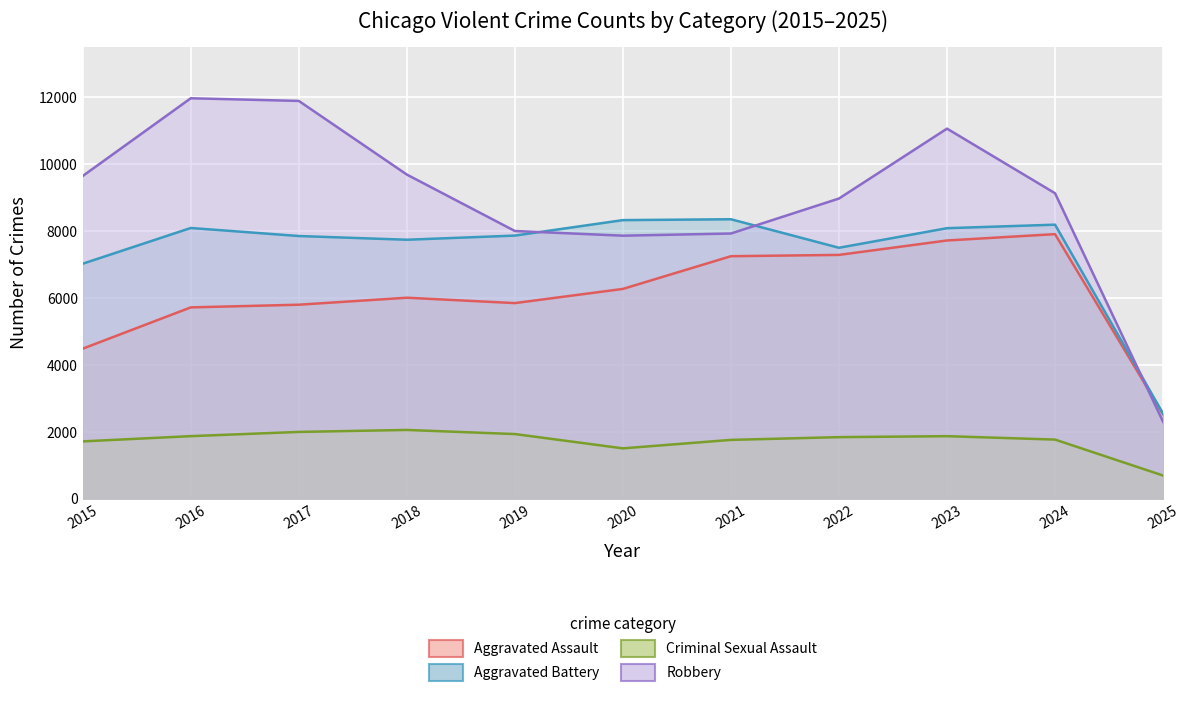

True or false: Aggravated Assault and Criminal Sexual Assault cross at least once.

False